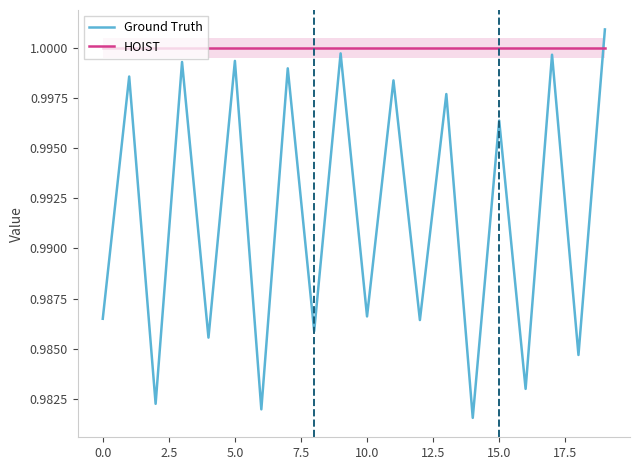

Which series has the largest total across all categories?

HOIST